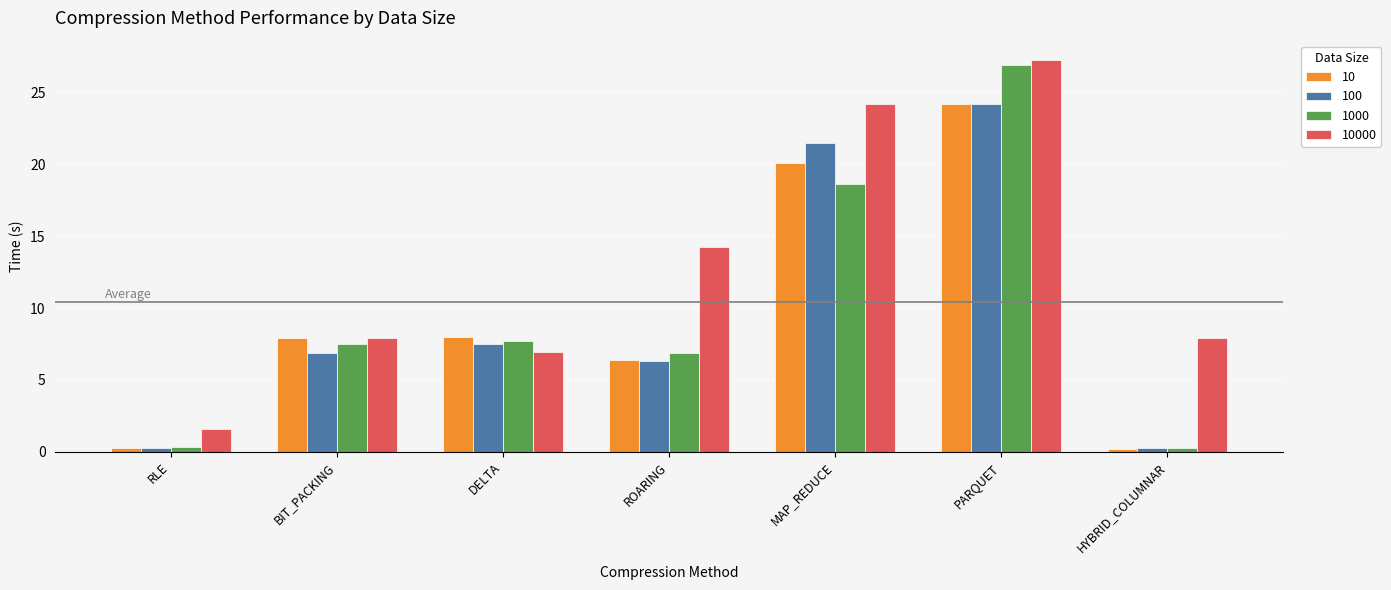

What is the label of the 3rd bar from the left?

DELTA